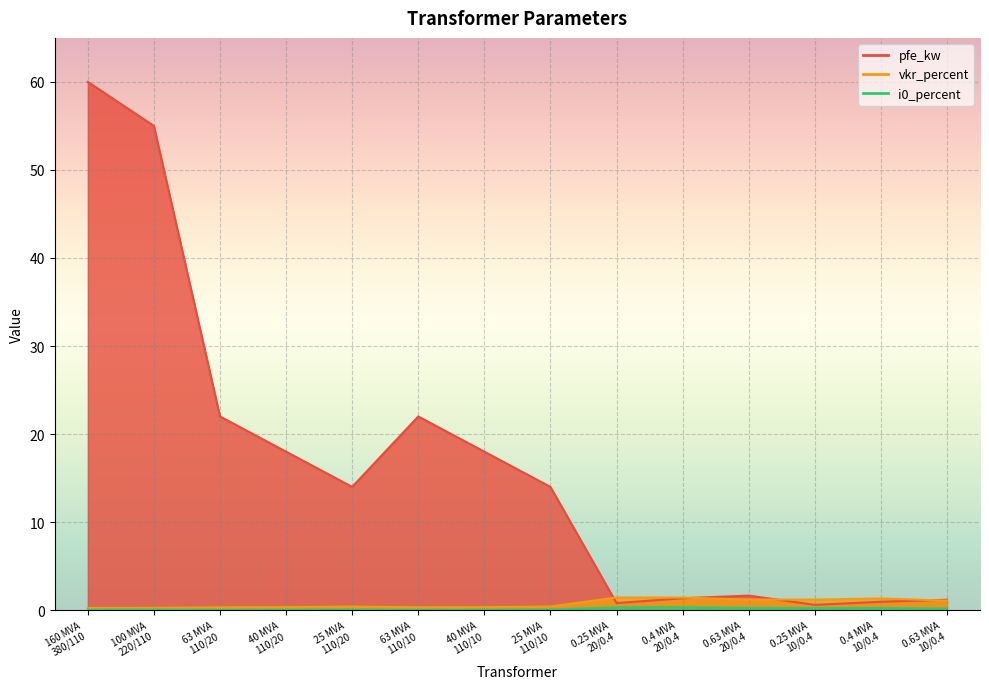

True or false: vkr_percent has a value of 0.2 at 160 MVA
380/110.

True